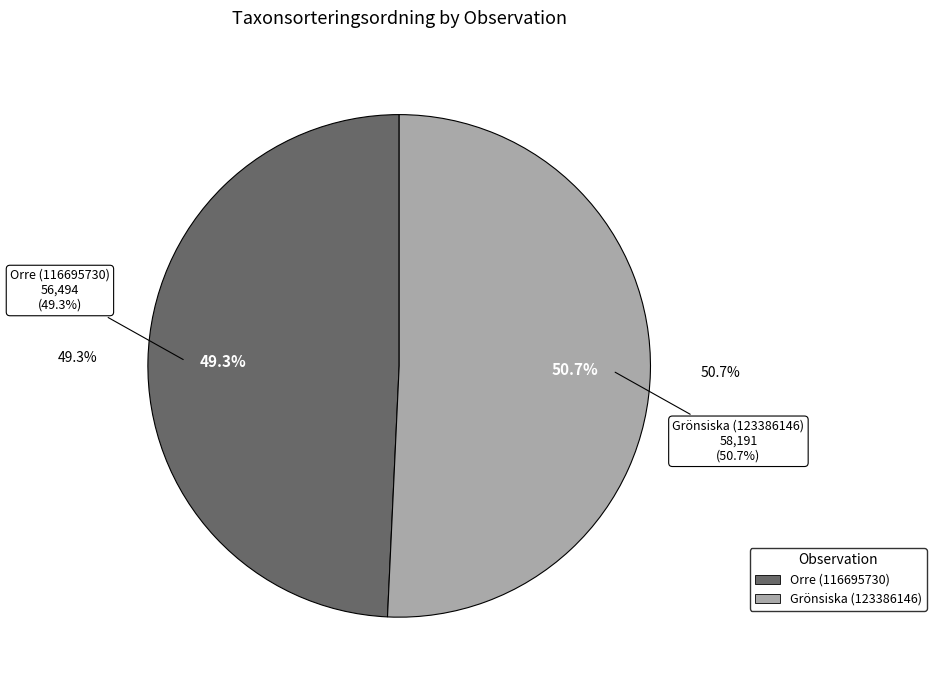

What is the total percentage of Grönsiska (123386146) and Orre (116695730)?

100.0%